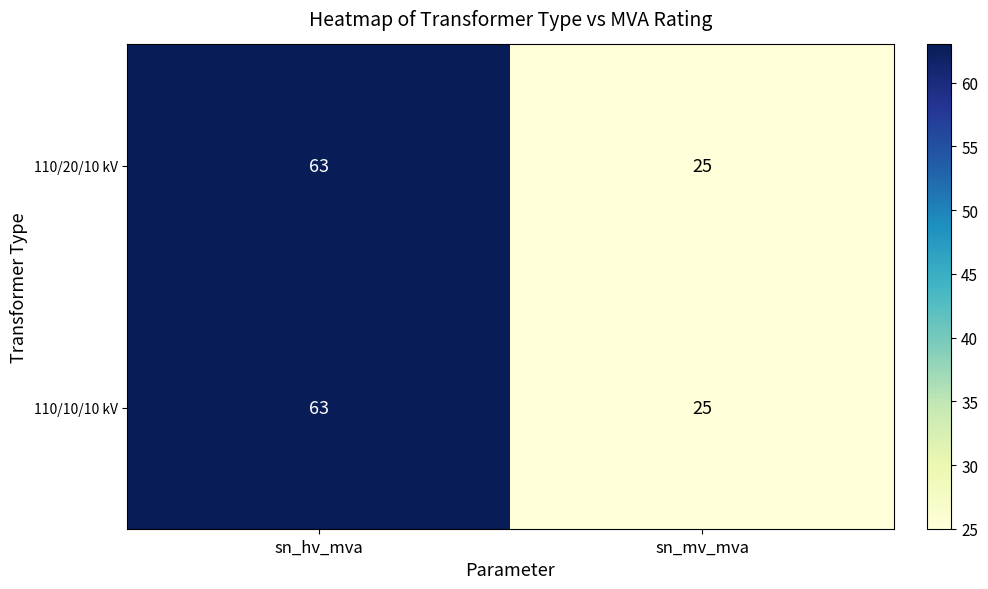

Reading right to left, list all the values displayed in this chart.

110/20/10 kV: 25	63
110/10/10 kV: 25	63